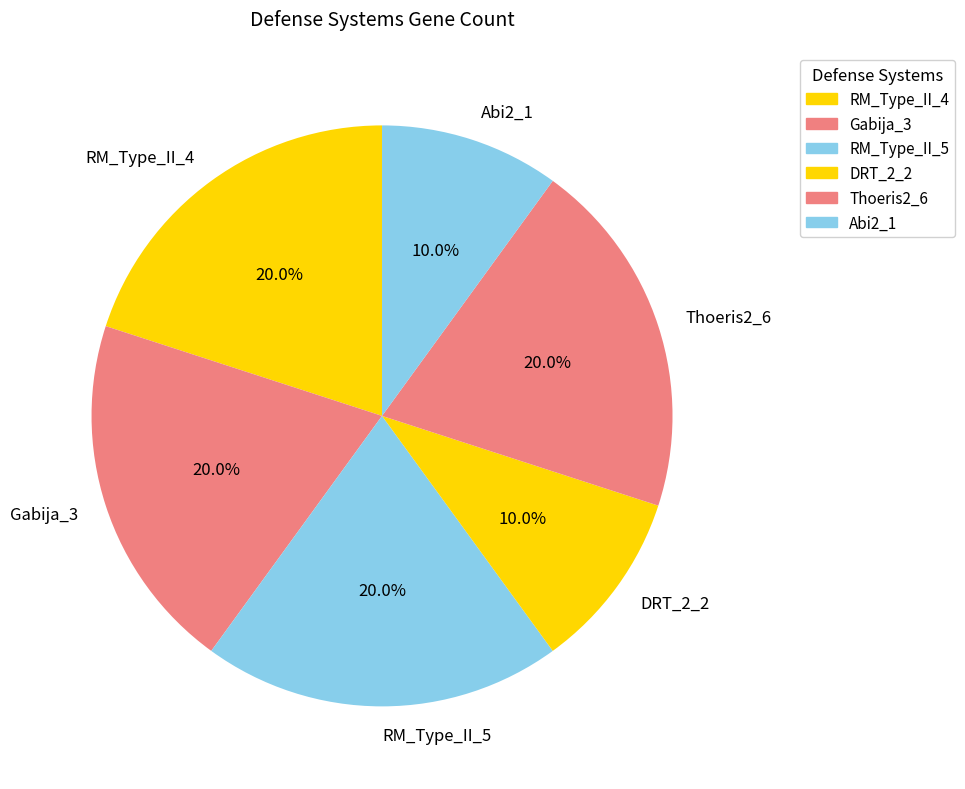

To the nearest percent, what is the combined percentage of RM_Type_II_4 and DRT_2_2?

30%